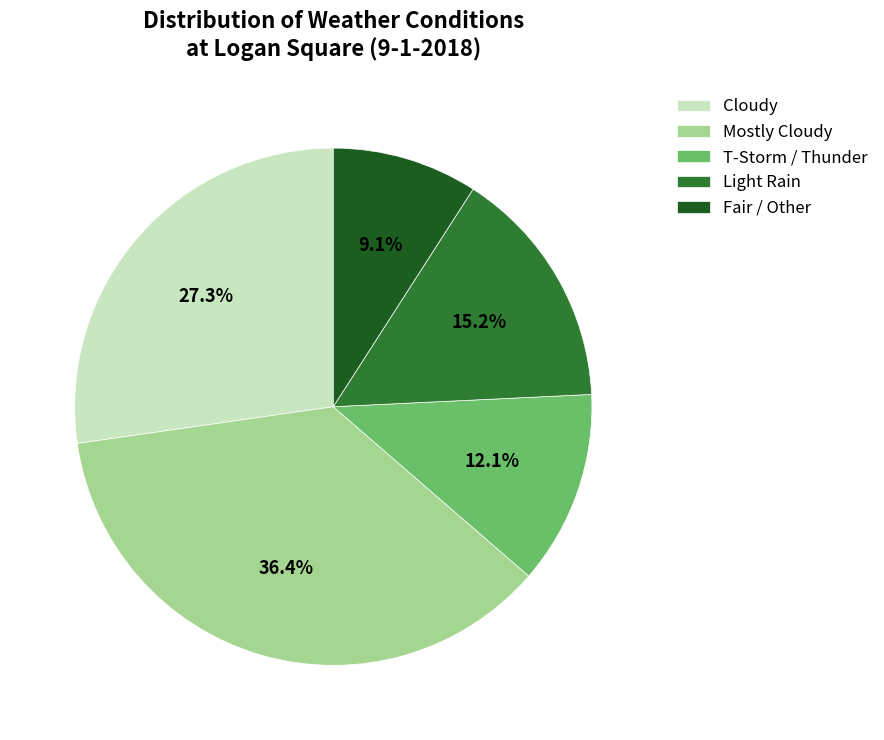

How many segments does this pie chart have?

5